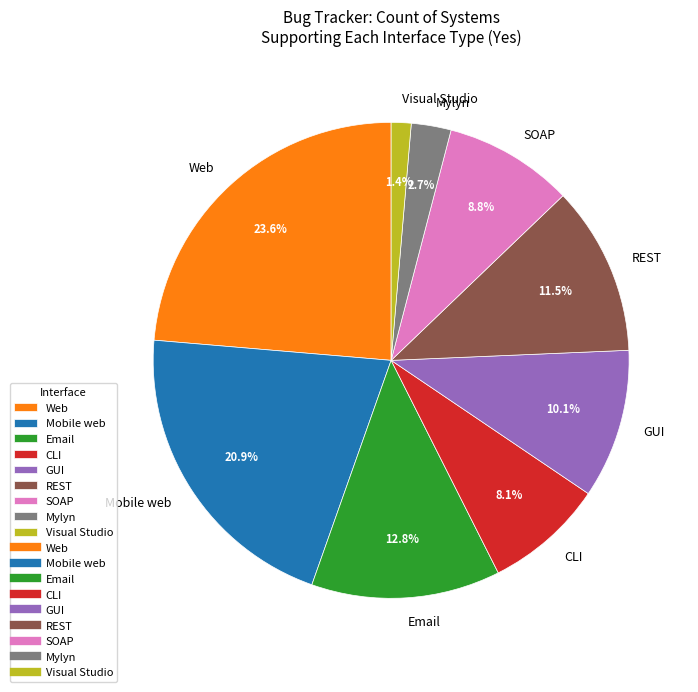

Which has a higher value, Email or Mobile web?

Mobile web